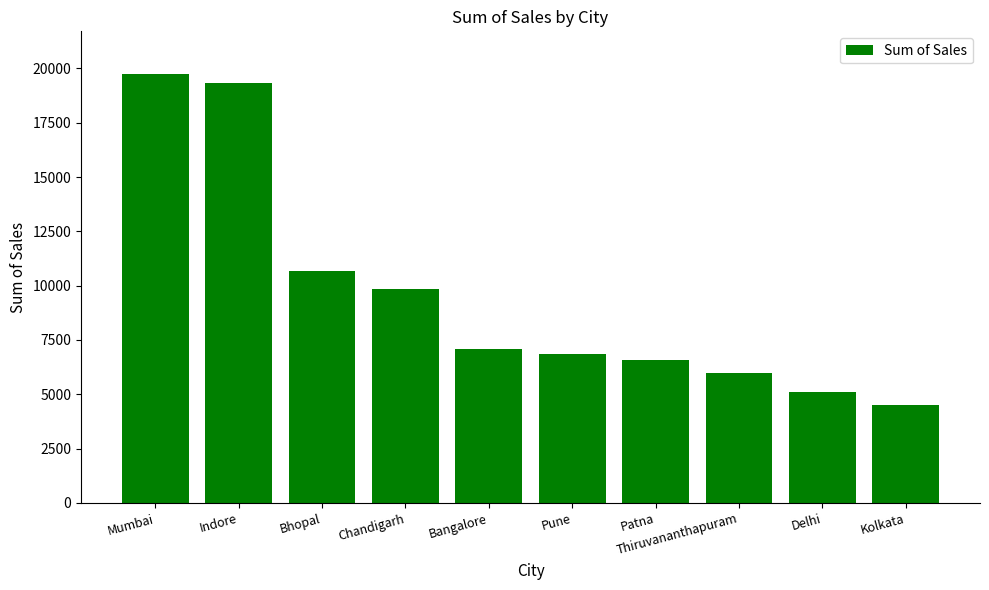

Rank the categories by value from highest to lowest.

Mumbai, Indore, Bhopal, Chandigarh, Bangalore, Pune, Patna, Thiruvananthapuram, Delhi, Kolkata